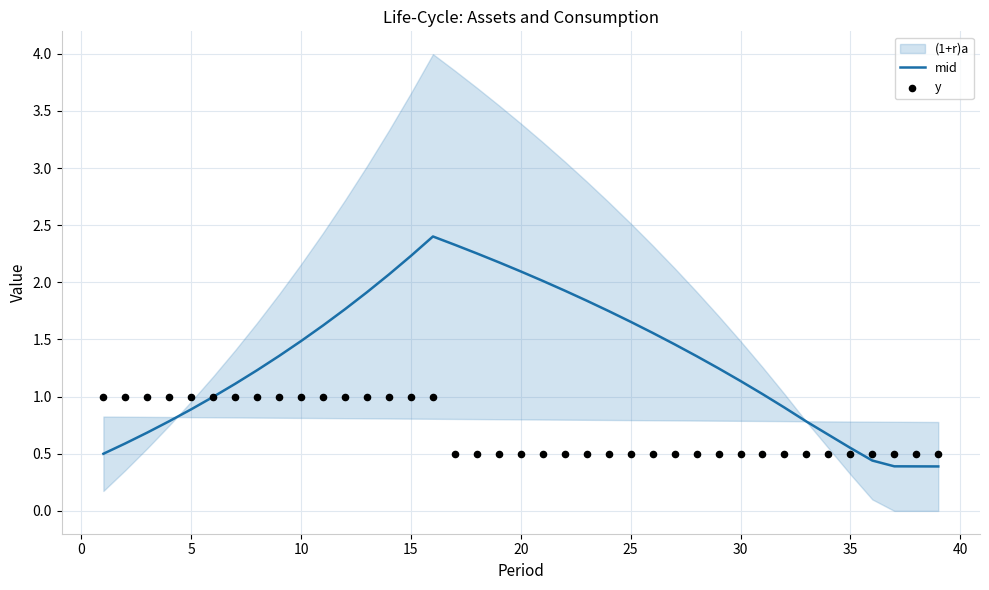

Which series has the largest total across all categories?

mid